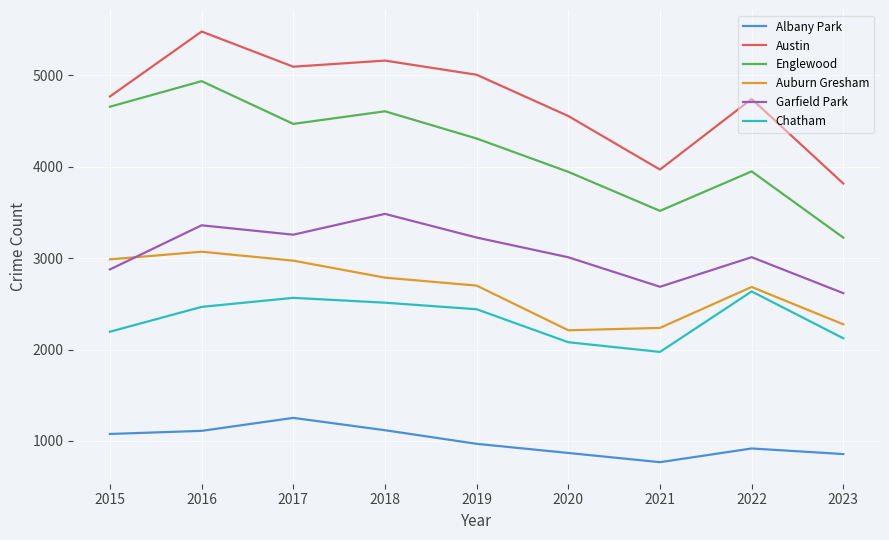

True or false: Auburn Gresham and Albany Park intersect in this chart.

False